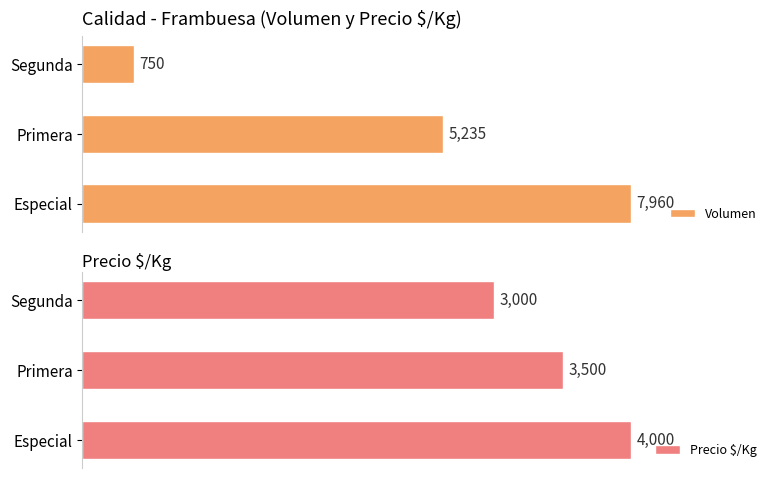

Which series has the largest range (max minus min)?

Volumen